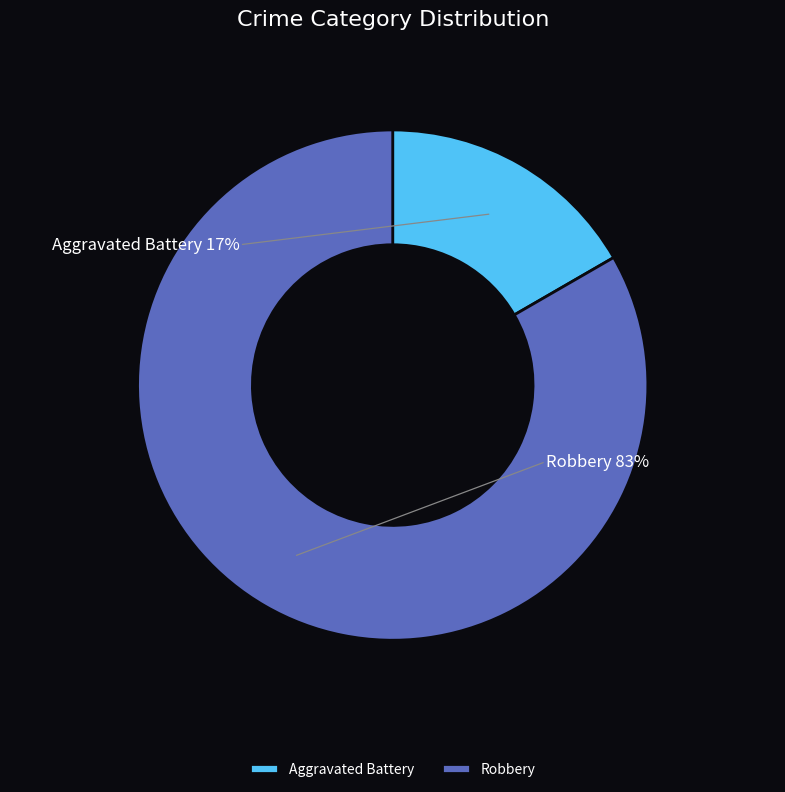

What portion of the pie excludes Robbery?

16.7%